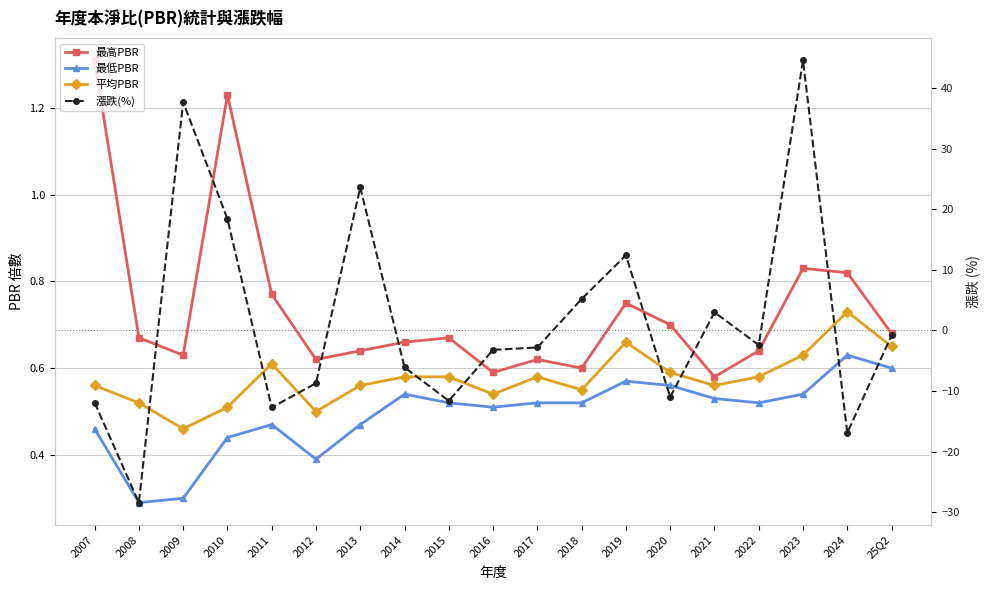

Which series has the widest spread of values?

漲跌(%)